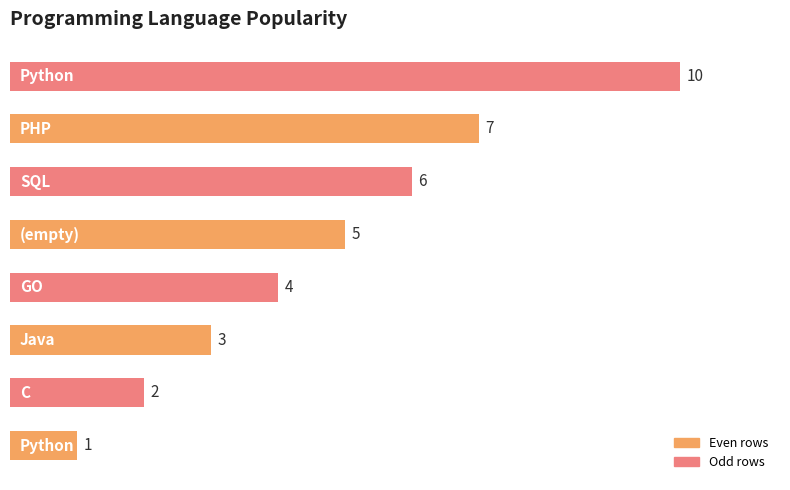

What is the minimum value shown in the chart?

1